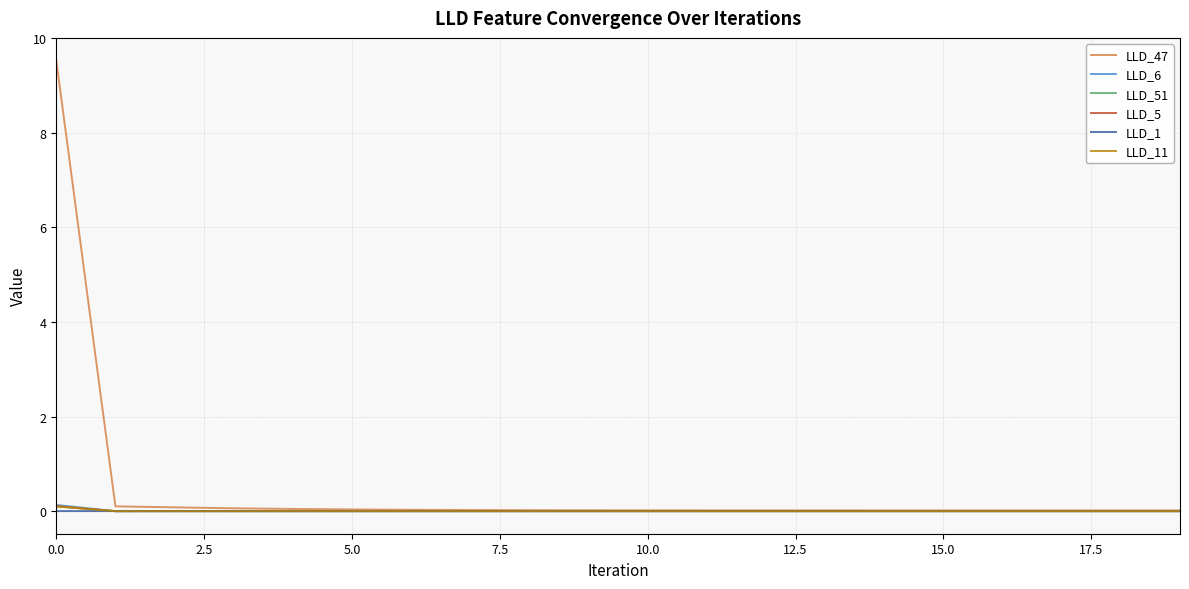

Which series has the widest spread of values?

LLD_47